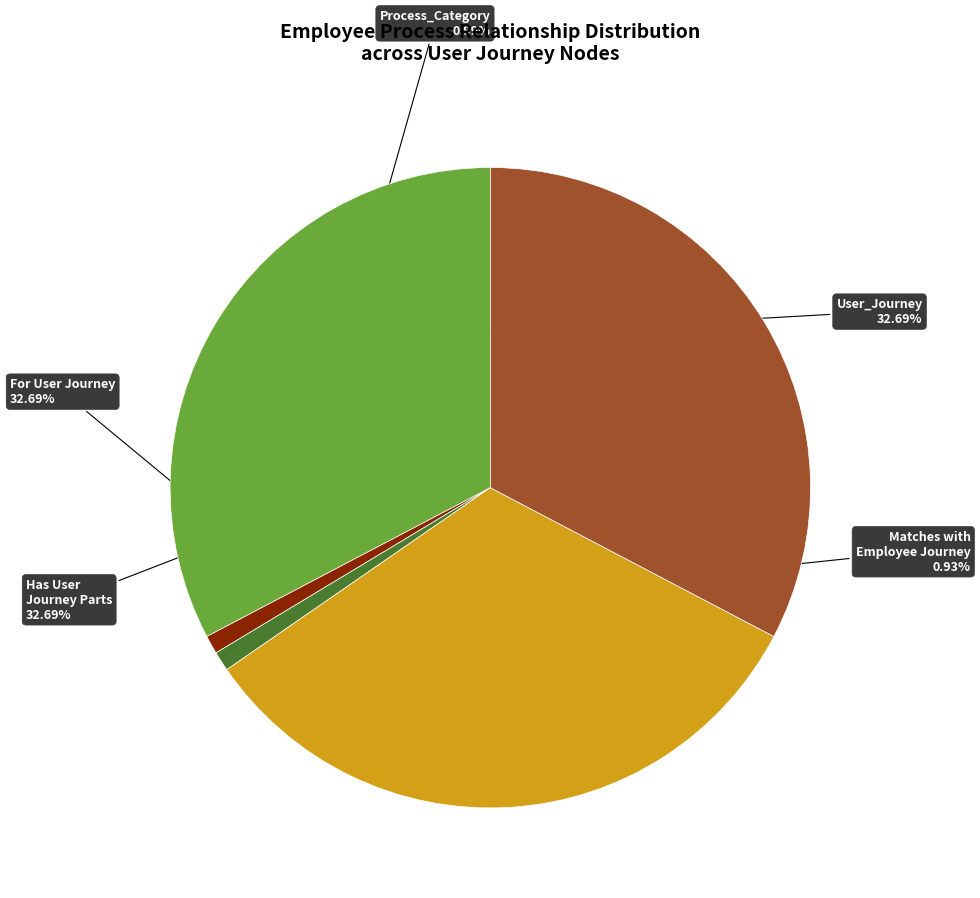

Count the number of slices in the pie.

5